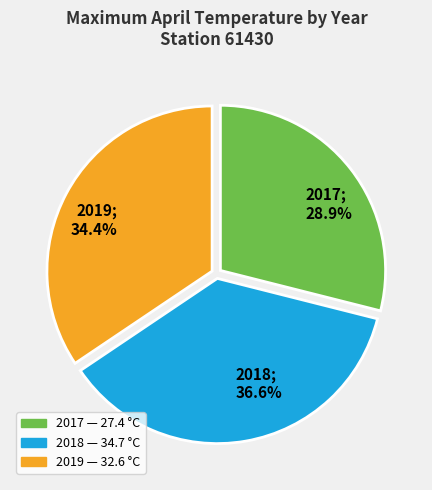

Combined, do 2017 and 2018 account for over 50%?

Yes